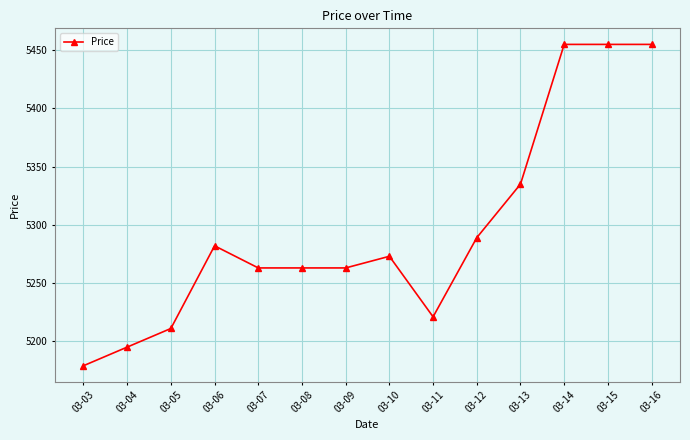

What is the ratio of the value at 03-09 to the value at 03-13?

1.0